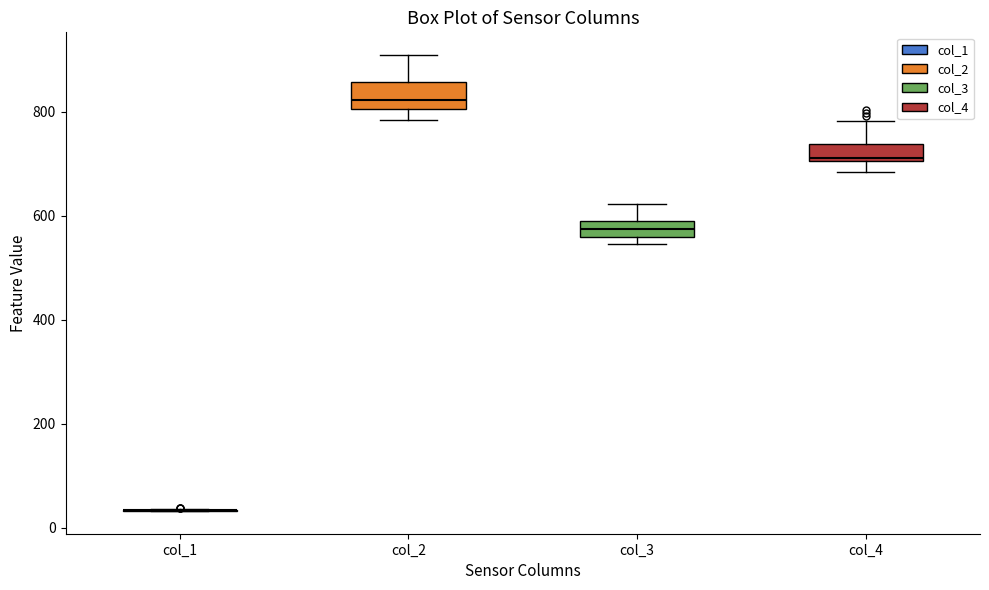

Where does the lower whisker of the box for col_2 end on the y-axis? The values are not printed on the chart, so give them approximately, as read against the axis.

780